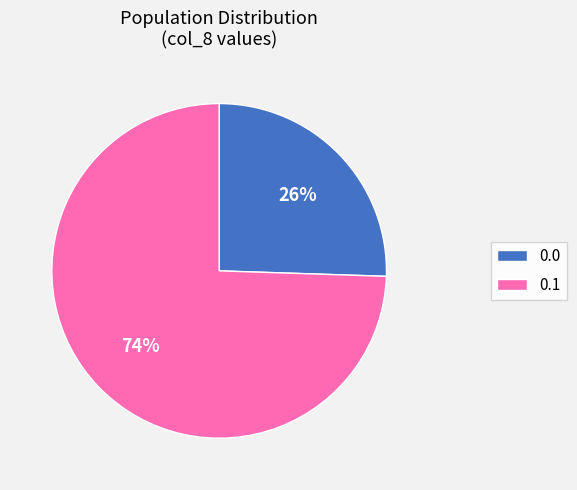

What percentage is the 0.1 slice, to the nearest percent?

74%